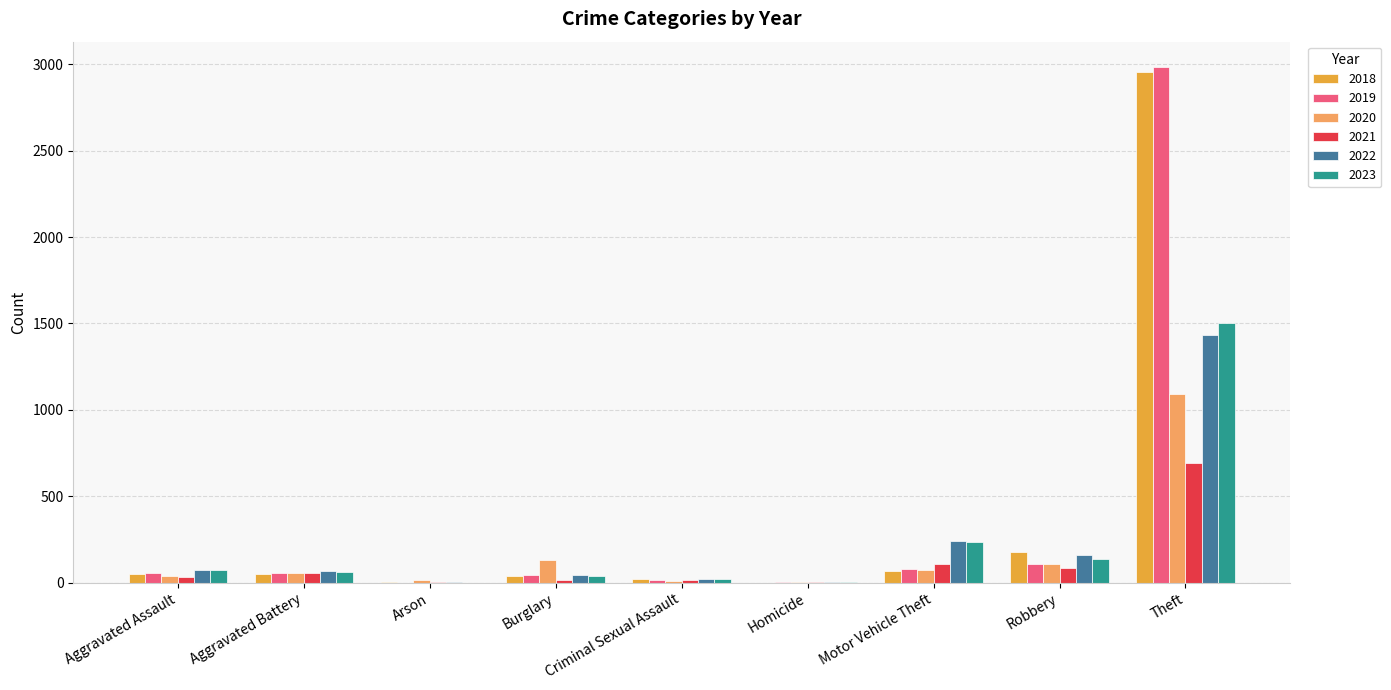

What are all the series names shown in the legend?

2018, 2019, 2020, 2021, 2022, 2023